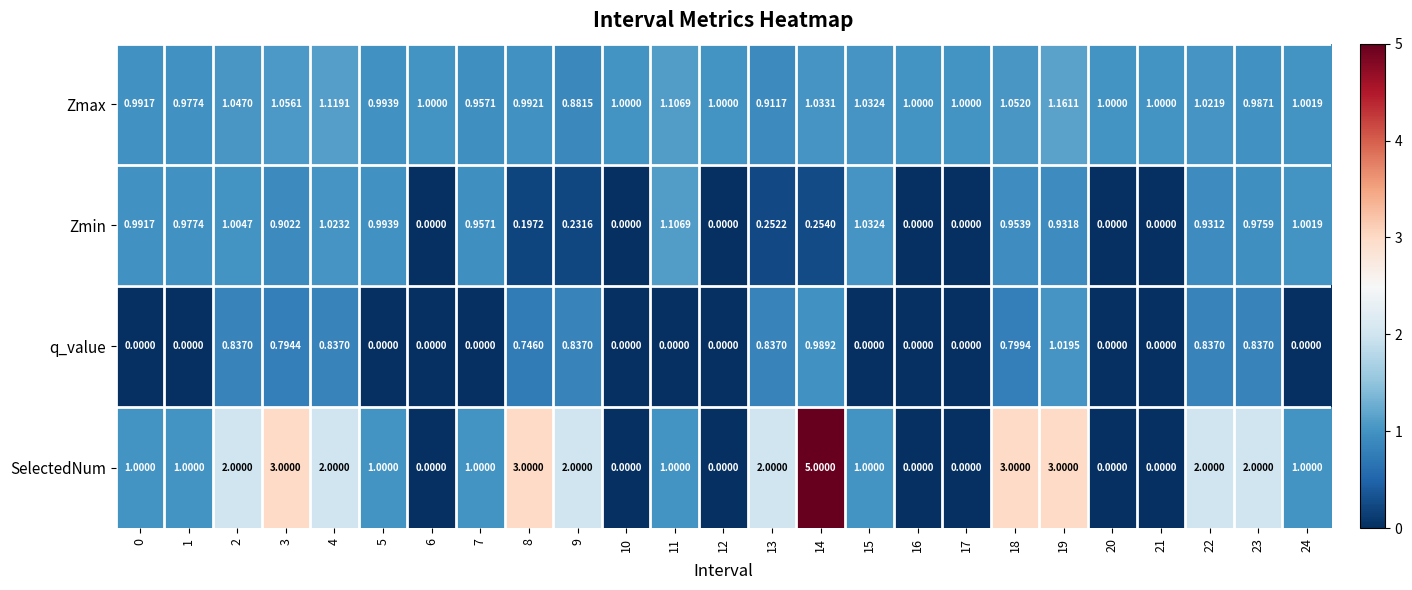

What is the total value across all series at 22?

4.8